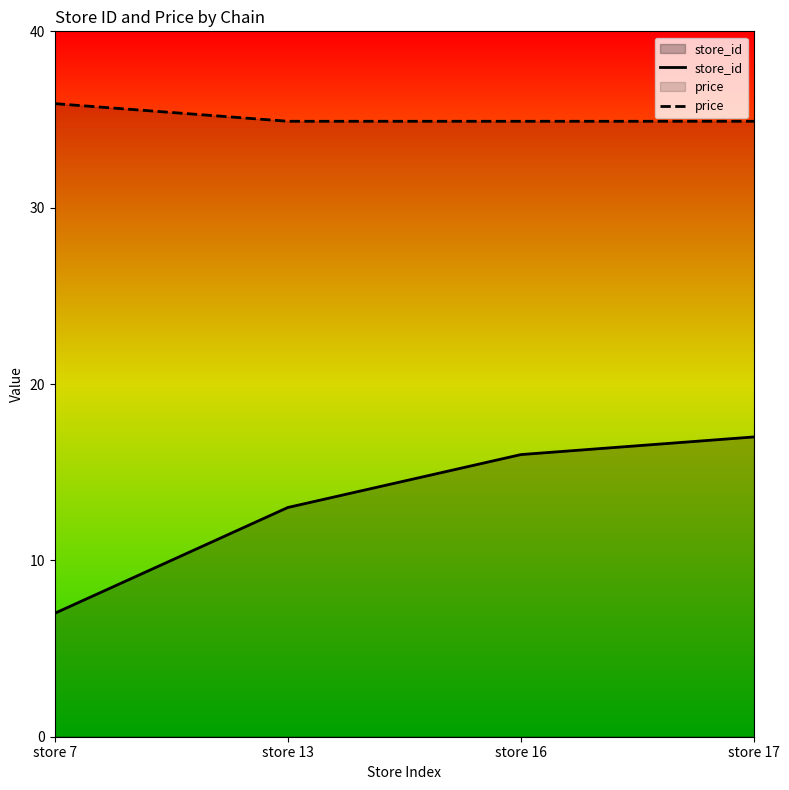

Which category has the highest value across all series?

store 7